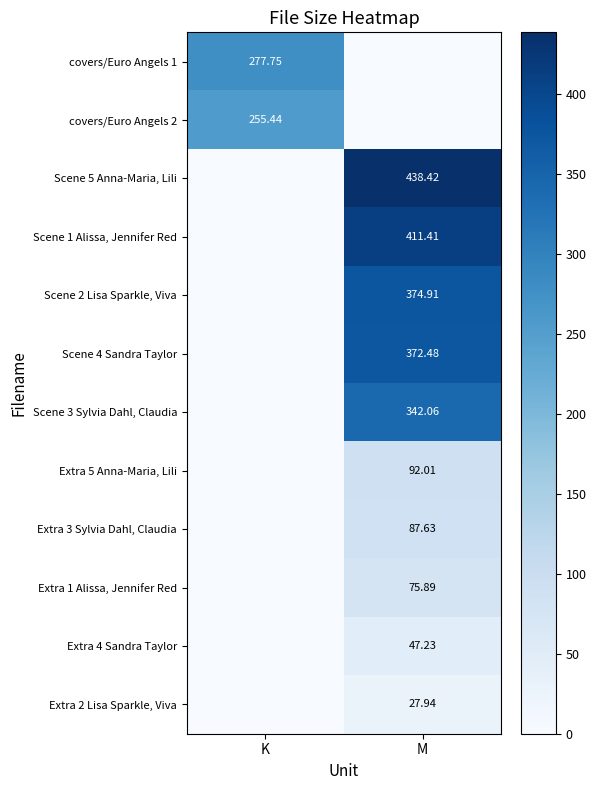

The covers/Euro Angels 2 series shows -130.5 at M. True or false?

False